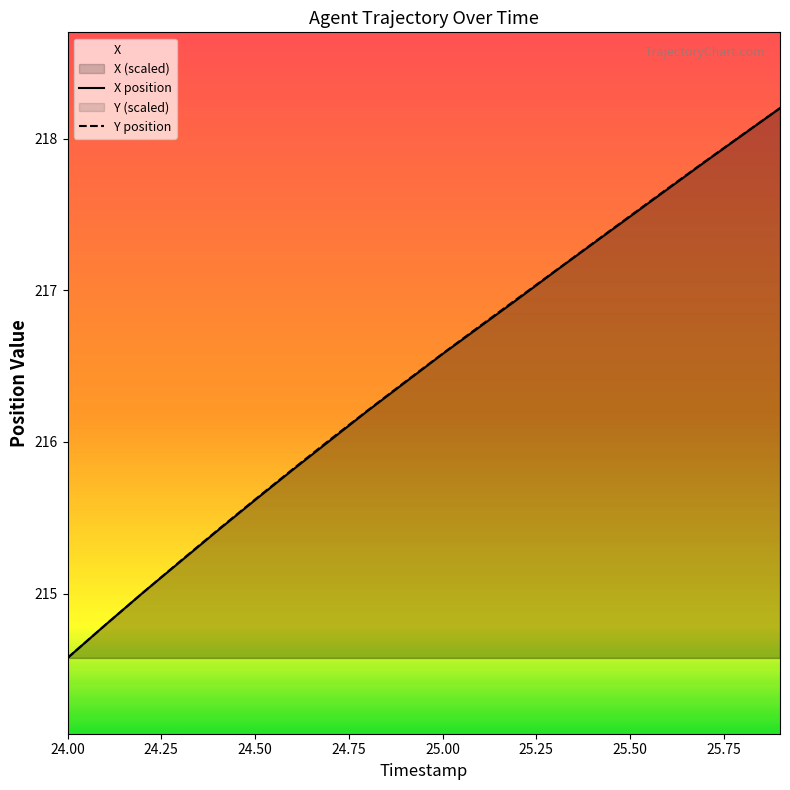

Rank the categories by Y value from lowest to highest.

24.0, 24.1, 24.2, 24.3, 24.4, 24.5, 24.6, 24.7, 24.8, 24.9, 25.0, 25.1, 25.2, 25.3, 25.4, 25.5, 25.6, 25.7, 25.8, 25.9